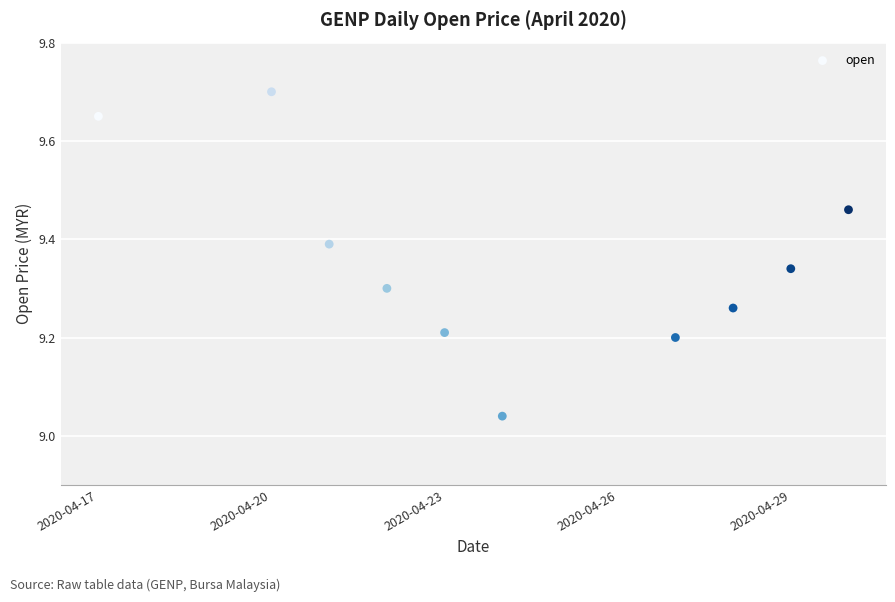

What is the average X value?

18376.1